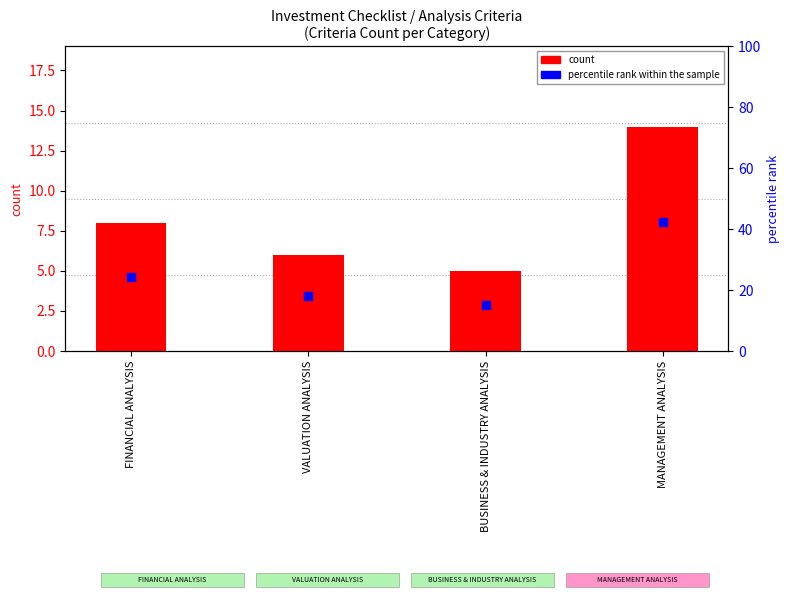

Which series has the largest total across all categories?

percentile rank within the sample